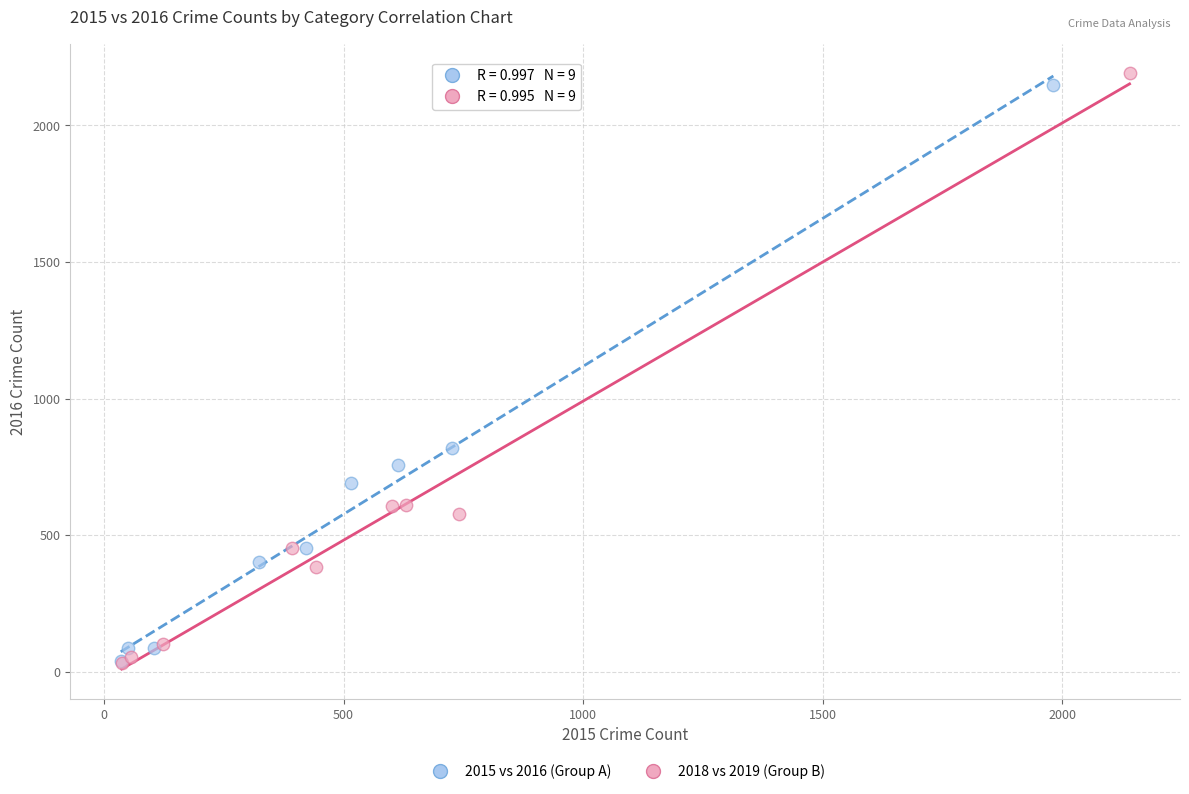

Which series has the largest Y range (max minus min)?

2018 vs 2019 (Group B)